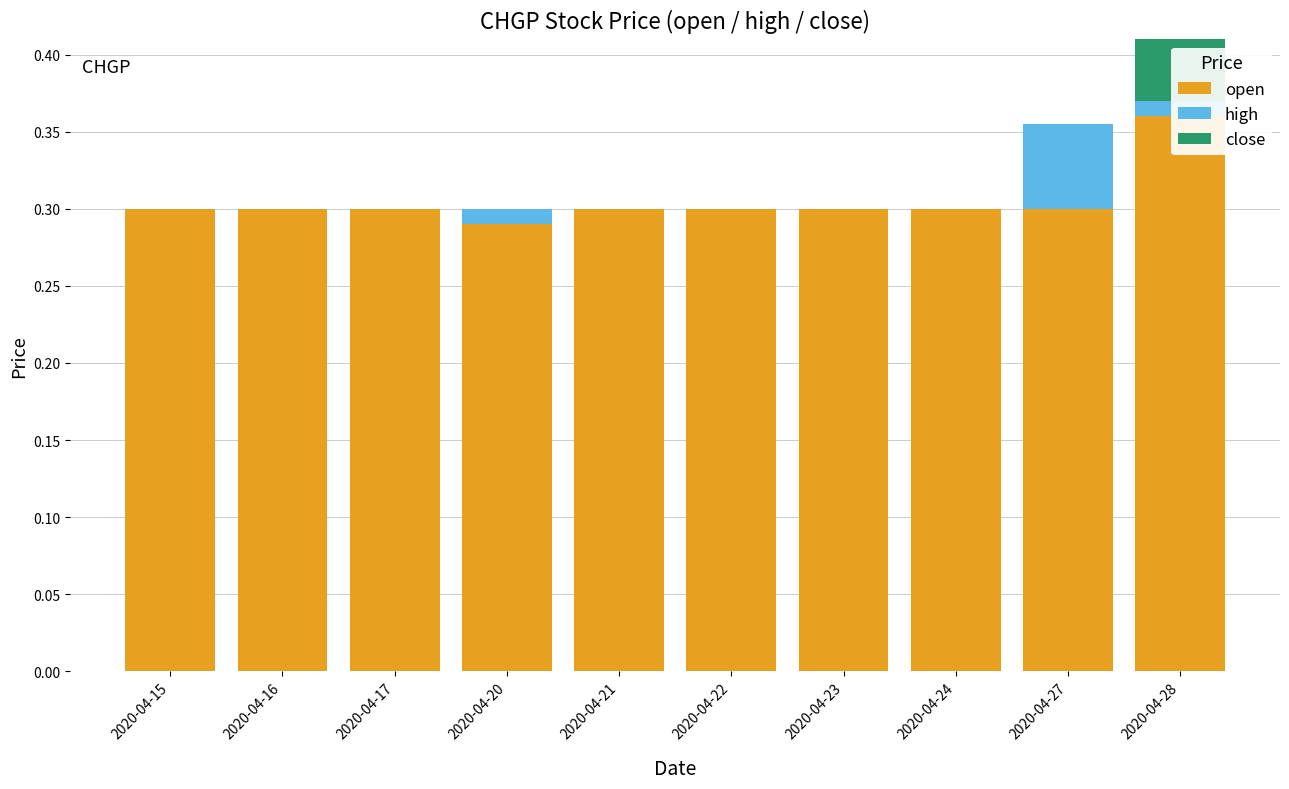

How many groups of bars are there?

10